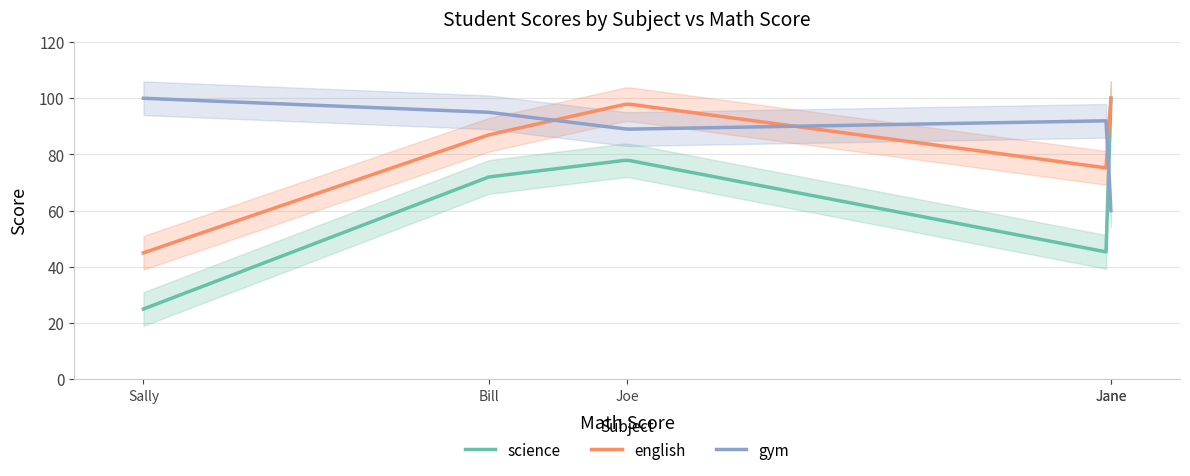

The value of science at Jane is 100. True or false?

True